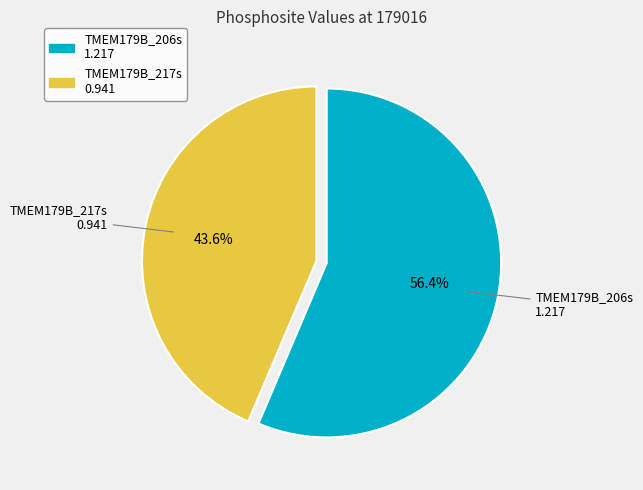

To the nearest percent, what is the difference between the largest and smallest slice percentages?

13%